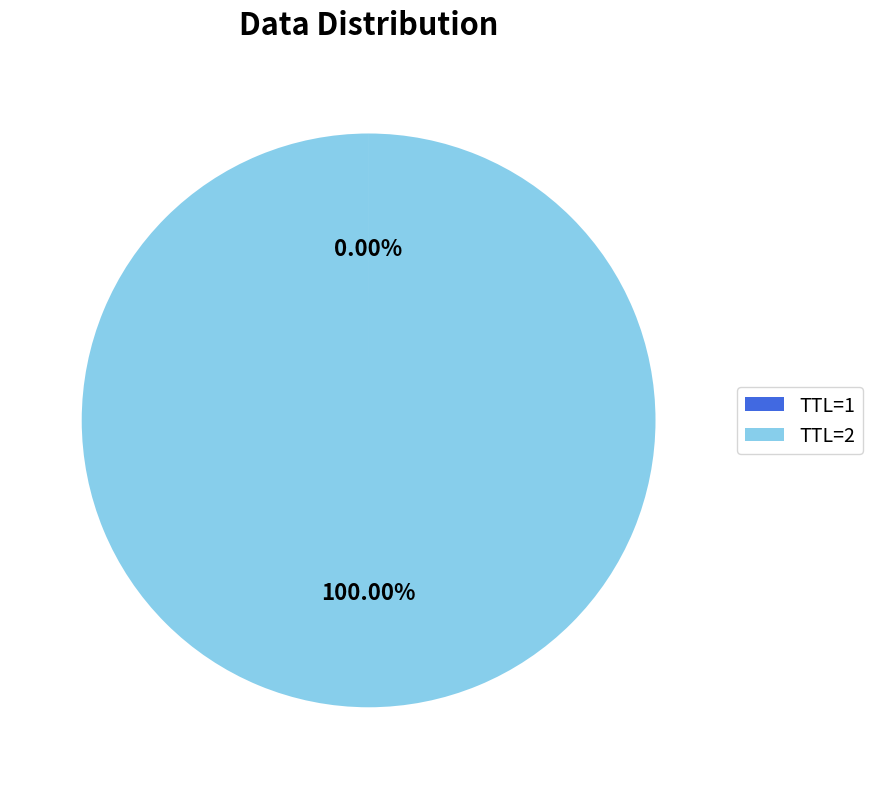

Does any single category account for the majority?

Yes